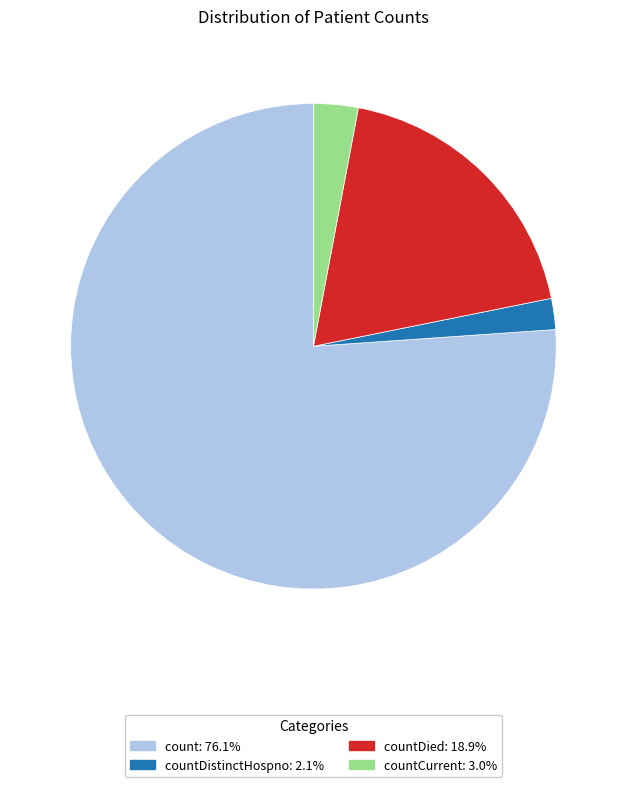

Does countCurrent: 3.0% account for over 50% of the chart?

No